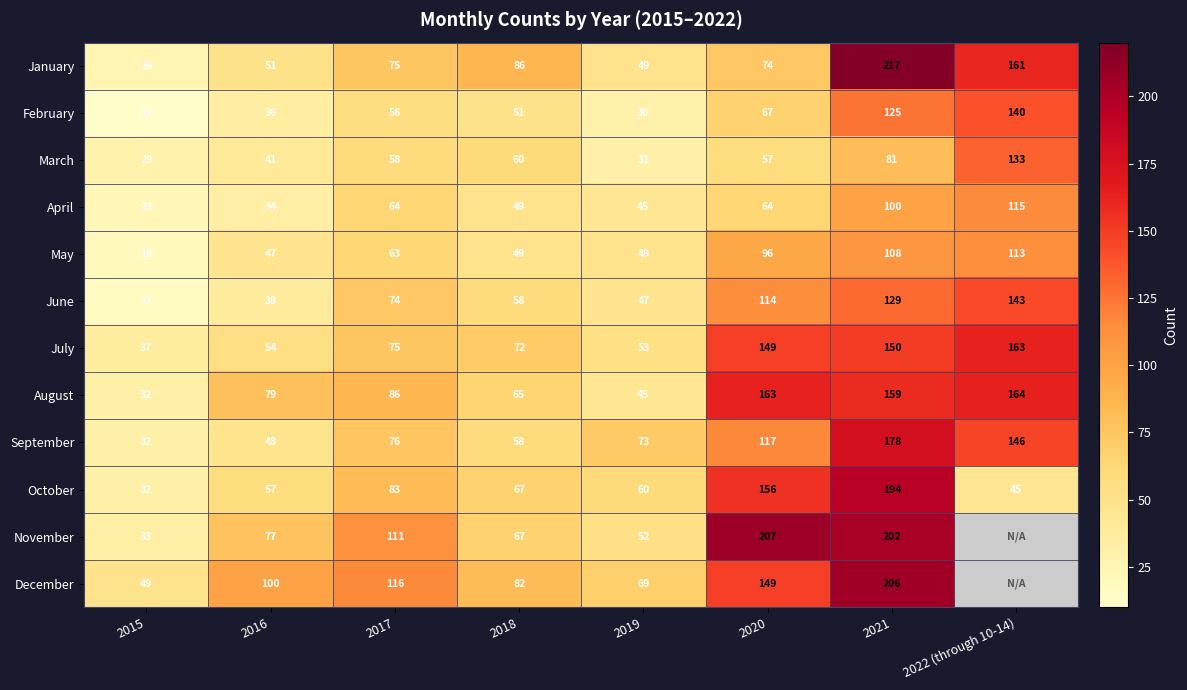

How many data points does each series have?

8